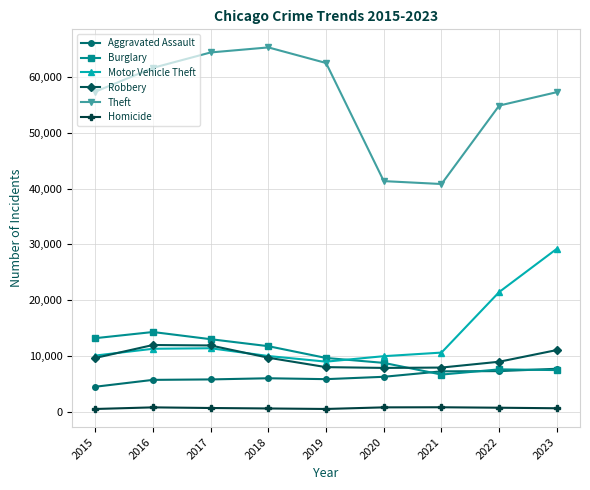

What is the difference between the maximum and second lowest values in the Motor Vehicle Theft series?

19256